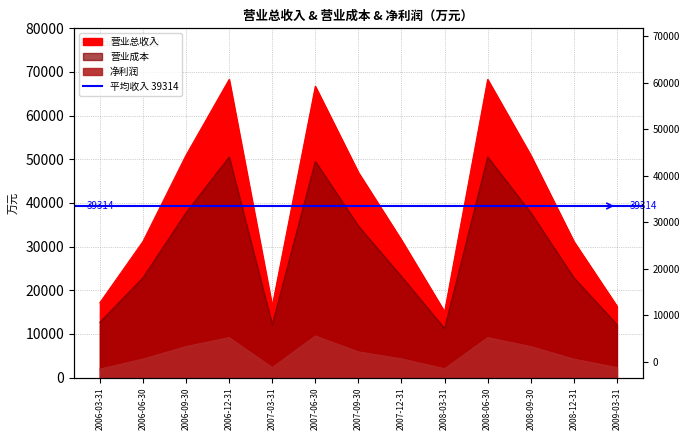

Which series has the largest range (max minus min)?

营业总收入